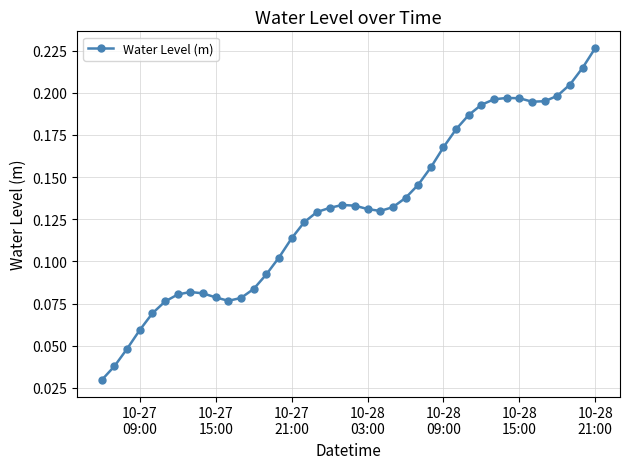

What is the sum of all values?

5.2